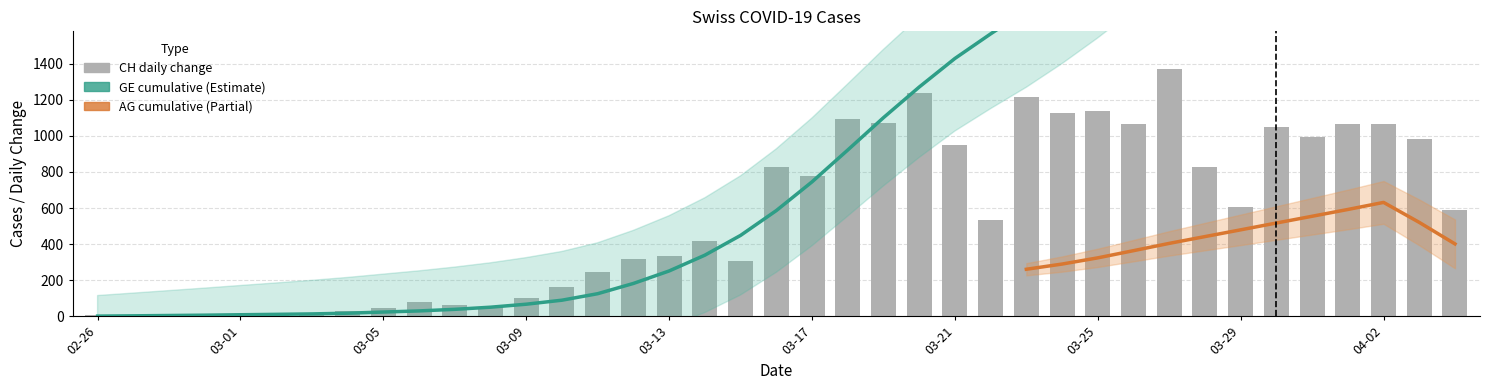

Is it true that GE equals 13 at 2020-02-29?

False